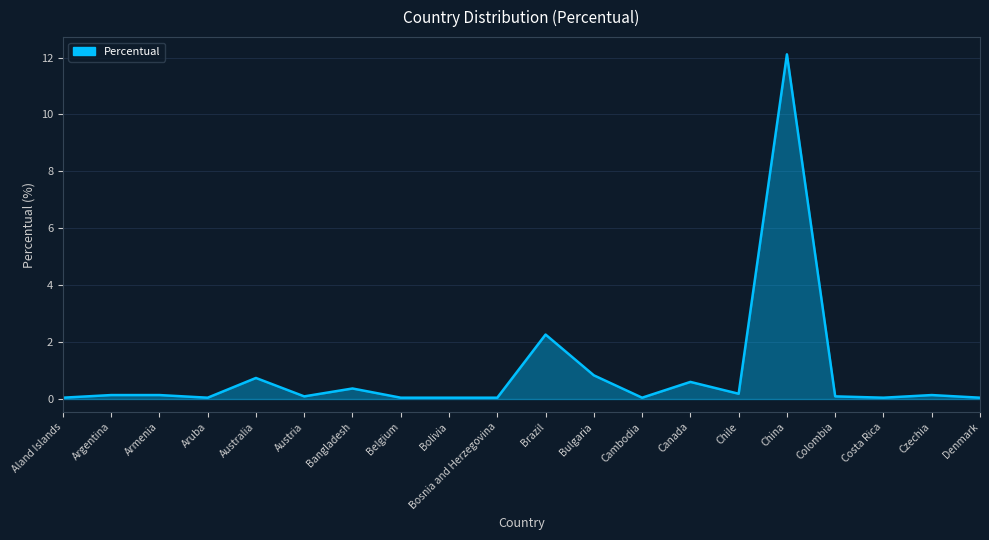

Which has a higher value, Argentina or Bulgaria?

Bulgaria